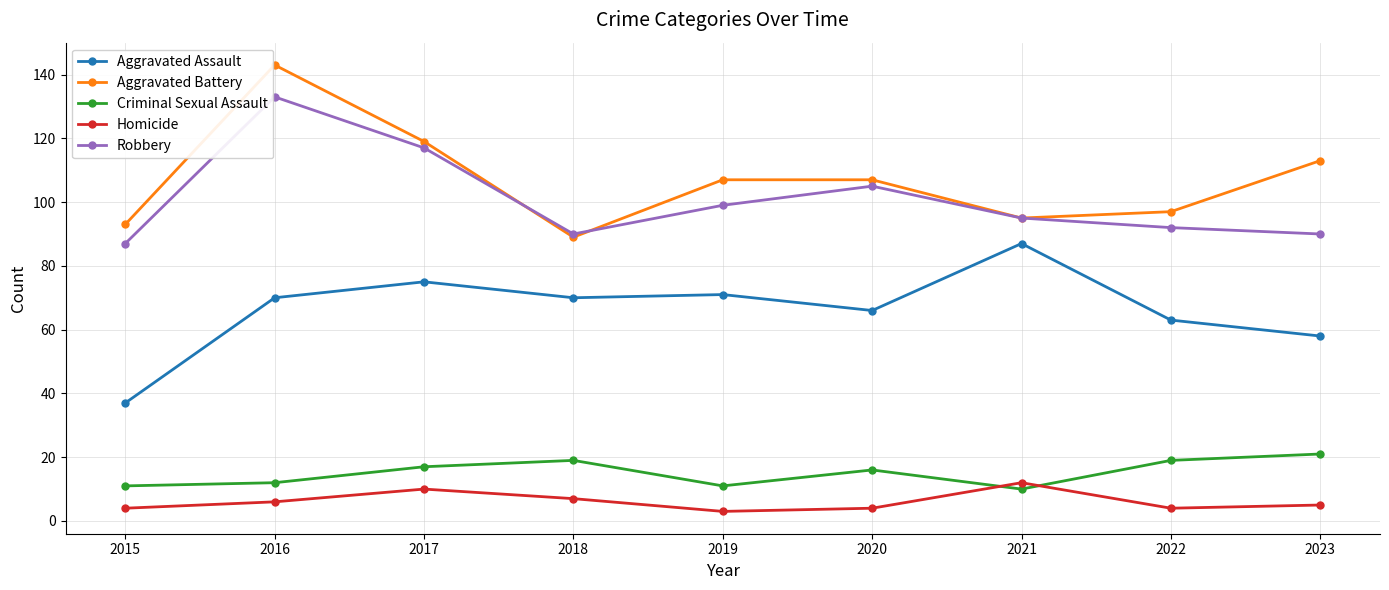

What is the value of the Criminal Sexual Assault point at the 3rd from the left?

17